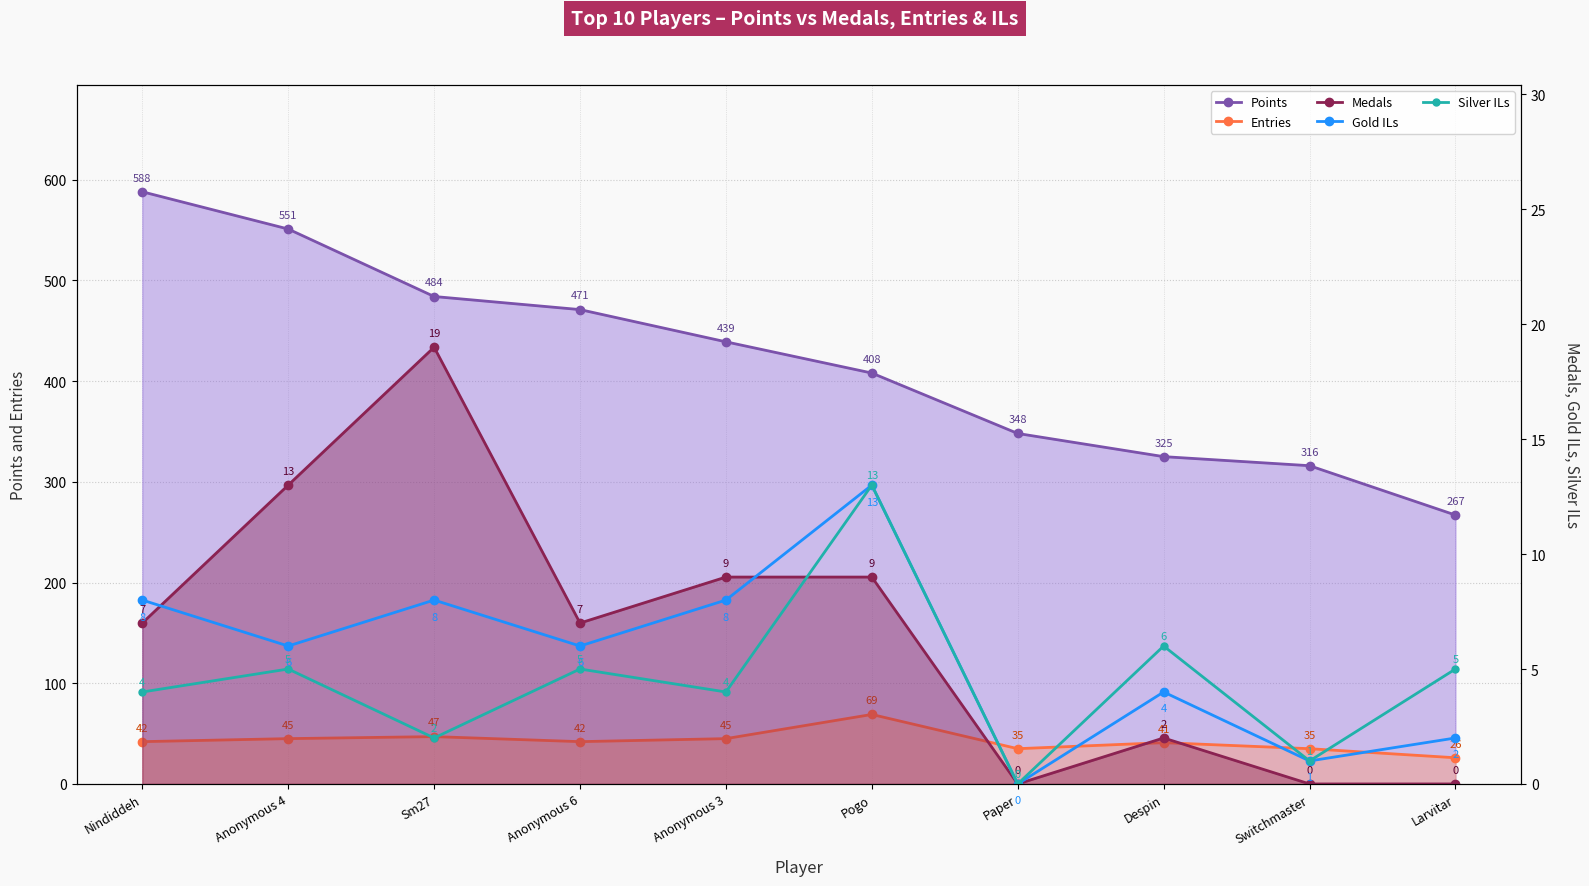

Between Anonymous 3 and Pogo, which series saw the biggest shift?

Points